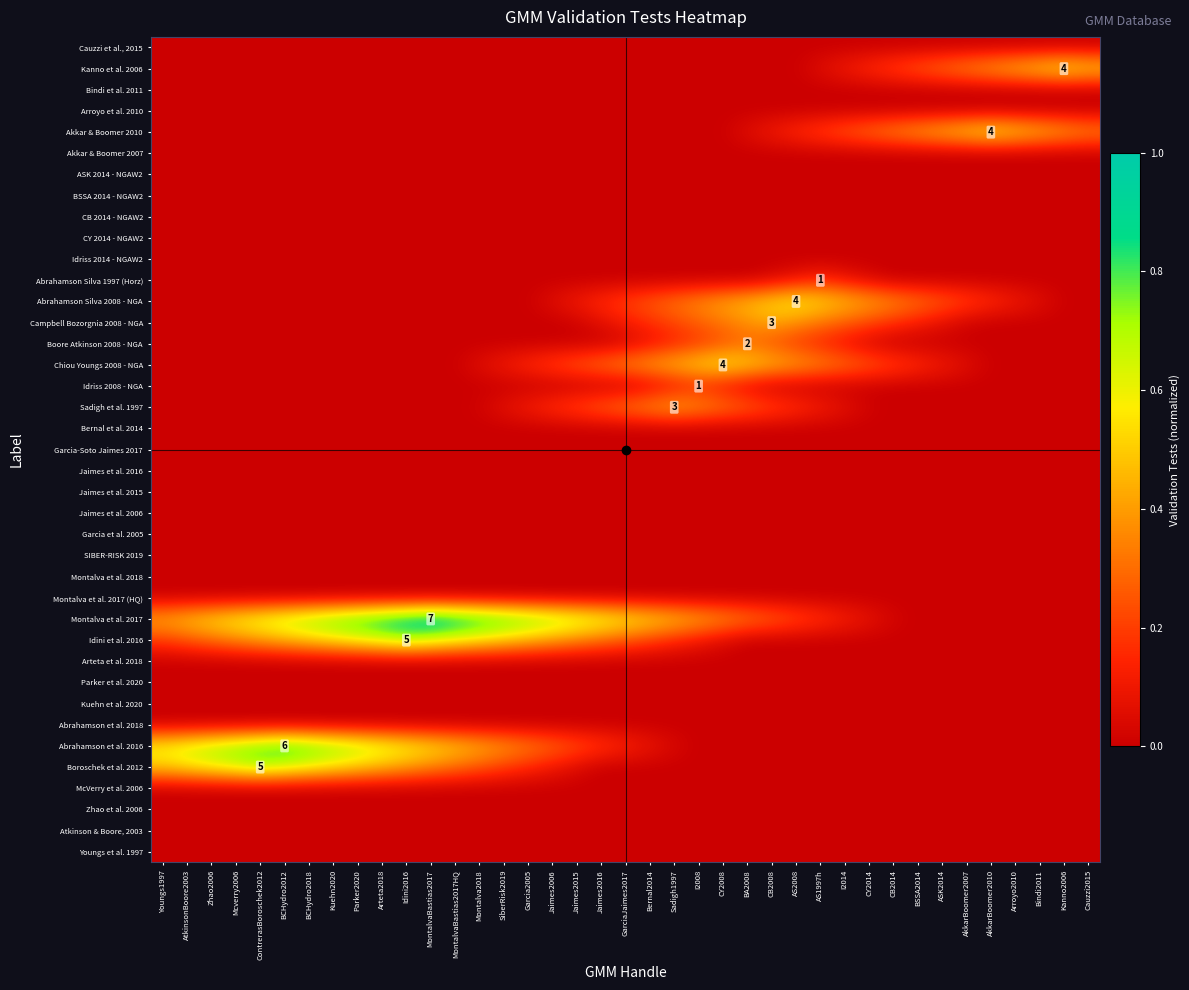

How many distinct data groups are displayed?

39